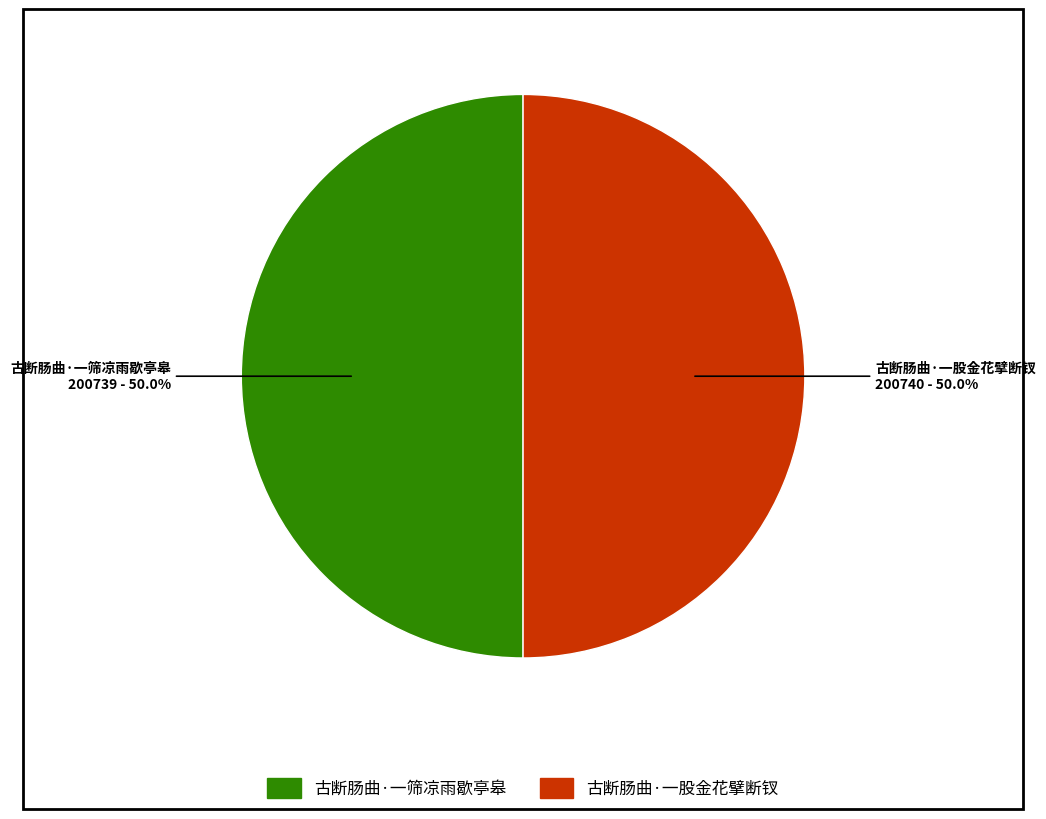

How many slices are in this pie chart?

2